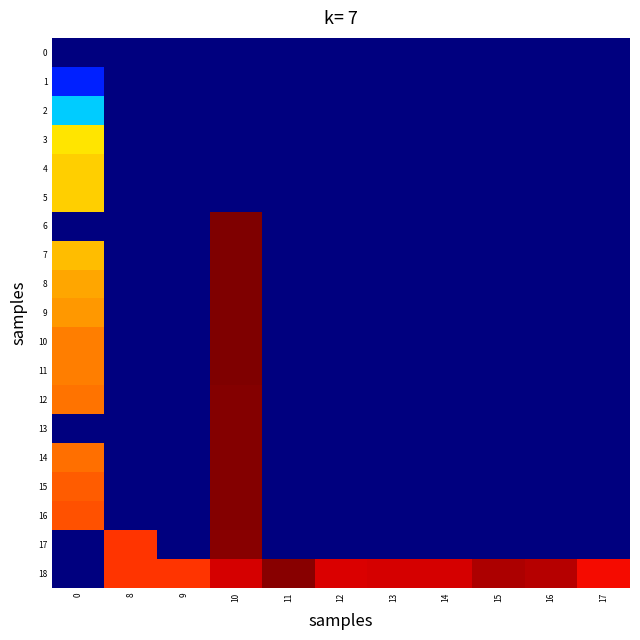

What is the greatest value displayed?

1535680000.0